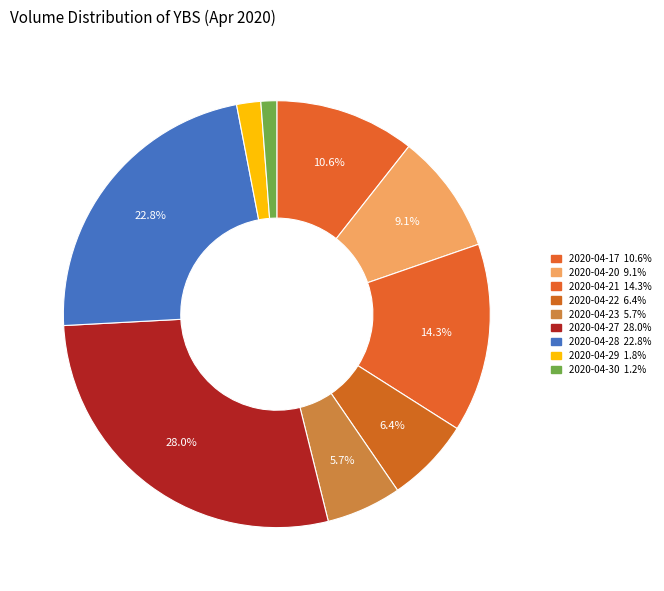

Count the number of slices in the pie.

9